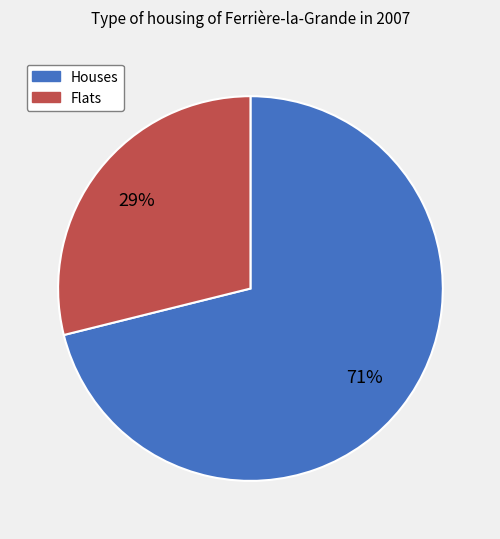

To the nearest percent, what is the average slice percentage?

50%